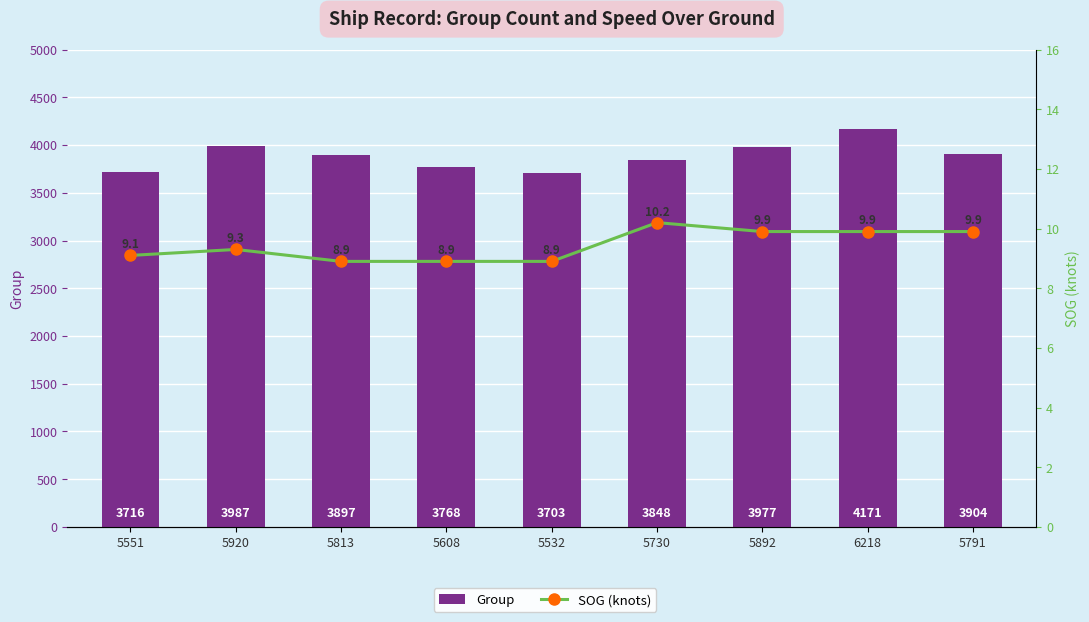

What are all the series names shown in the legend?

Group, SOG (knots)